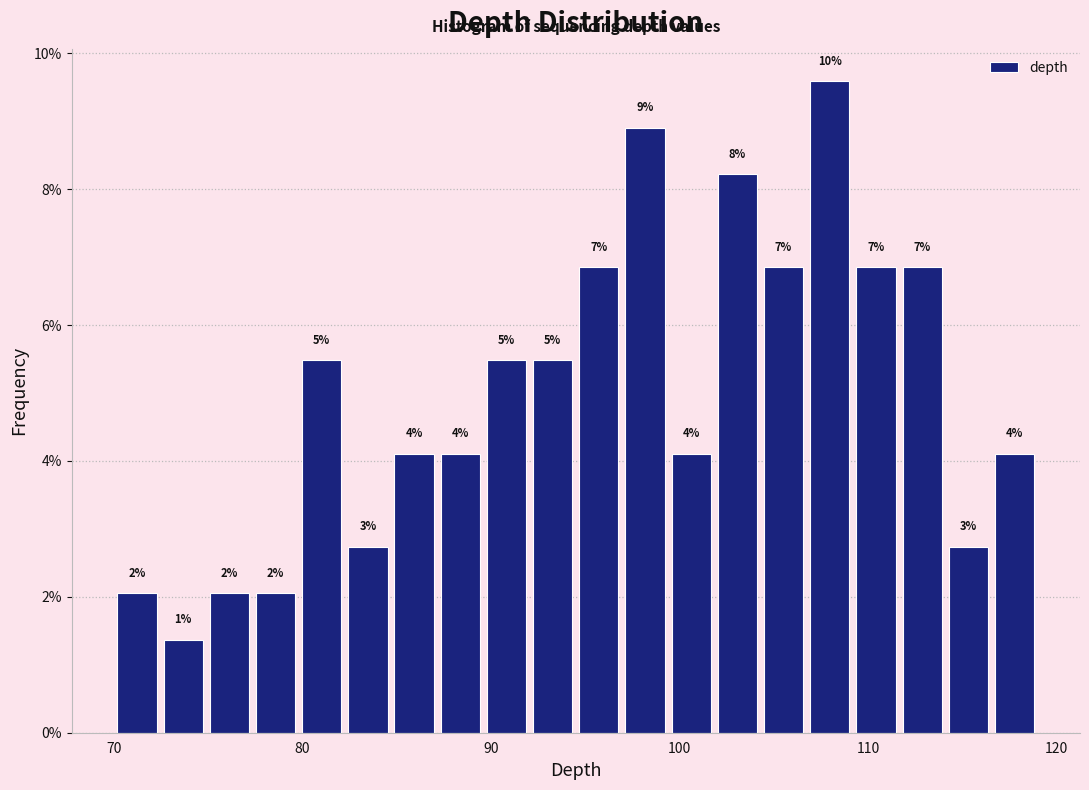

Around what value on the x-axis is the tallest bar? Give the approximate position of its centre, as read against the axis.

108